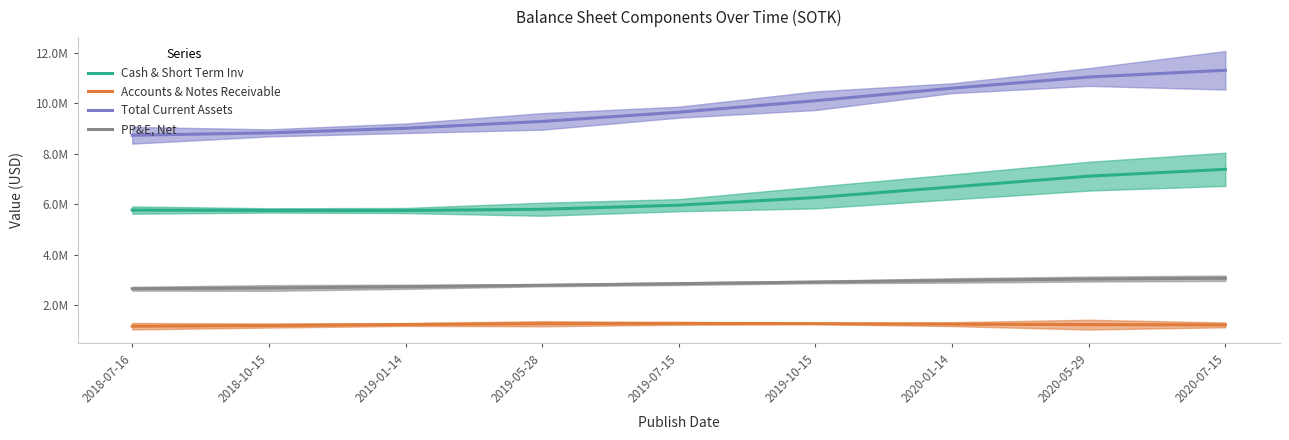

Which category has the lowest value across all series?

2018-07-16